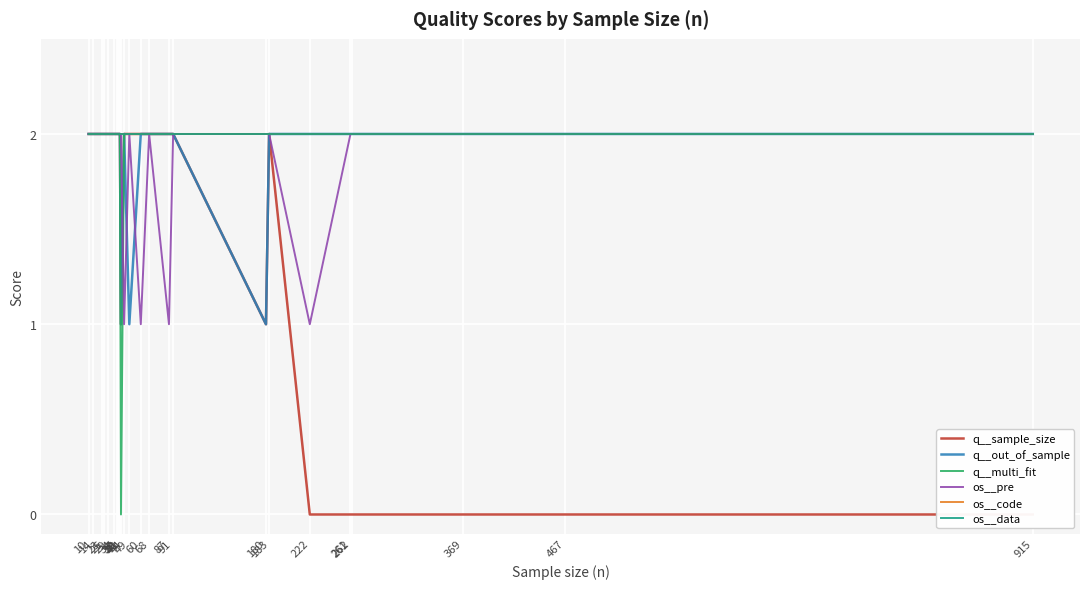

Reading right to left, list all the values displayed in this chart.

q__sample_size: 915=0	467=0	369=0	262=0	261=0	222=0	183=2	180=1	91=2	87=2	68=2	60=2	49=2	44=2	41=1	40=2	39=2	38=2	37=2	34=2	29=2	25=2	23=2	14=2	10=2
q__out_of_sample: 915=2	467=2	369=2	262=2	261=2	222=2	183=2	180=1	91=2	87=2	68=2	60=2	49=1	44=2	41=1	40=2	39=2	38=2	37=2	34=2	29=2	25=2	23=2	14=2	10=2
q__multi_fit: 915=2	467=2	369=2	262=2	261=2	222=2	183=2	180=2	91=2	87=2	68=2	60=2	49=2	44=2	41=0	40=2	39=2	38=2	37=2	34=2	29=2	25=2	23=2	14=2	10=2
os__pre: 915=2	467=2	369=2	262=2	261=2	222=1	183=2	180=2	91=2	87=1	68=2	60=1	49=2	44=1	41=2	40=2	39=2	38=2	37=2	34=2	29=2	25=2	23=2	14=2	10=2
os__code: 915=2	467=2	369=2	262=2	261=2	222=2	183=2	180=2	91=2	87=2	68=2	60=2	49=2	44=2	41=2	40=2	39=2	38=2	37=2	34=2	29=2	25=2	23=2	14=2	10=2
os__data: 915=2	467=2	369=2	262=2	261=2	222=2	183=2	180=2	91=2	87=2	68=2	60=2	49=2	44=2	41=2	40=2	39=2	38=2	37=2	34=2	29=2	25=2	23=2	14=2	10=2